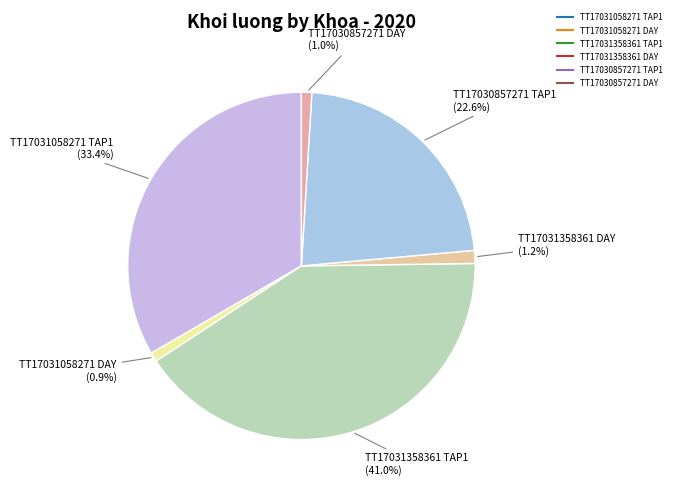

Which slice is the smallest?

TT17031058271 DAY